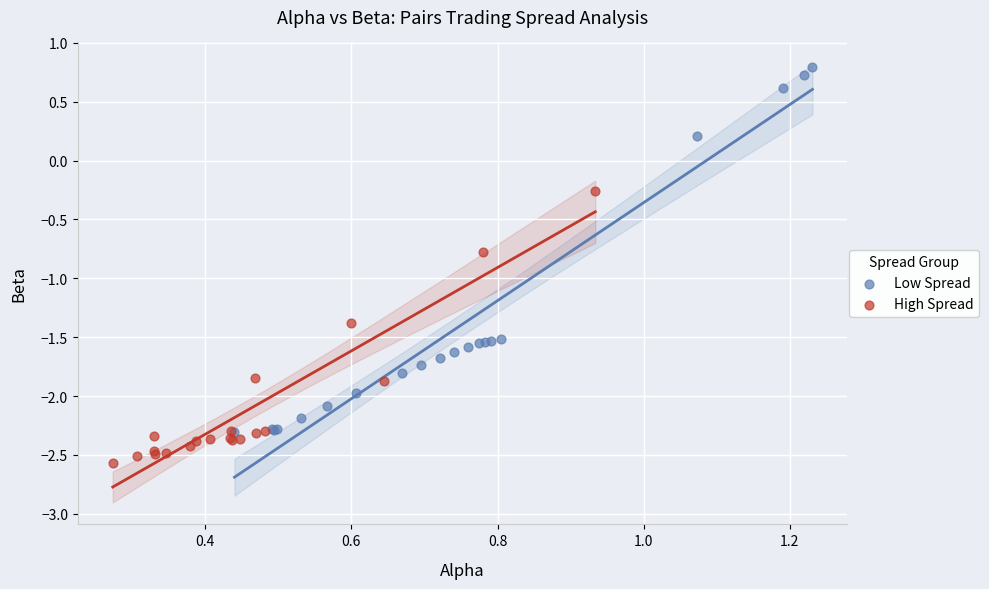

What are all the series names shown in the legend?

Low Spread, High Spread